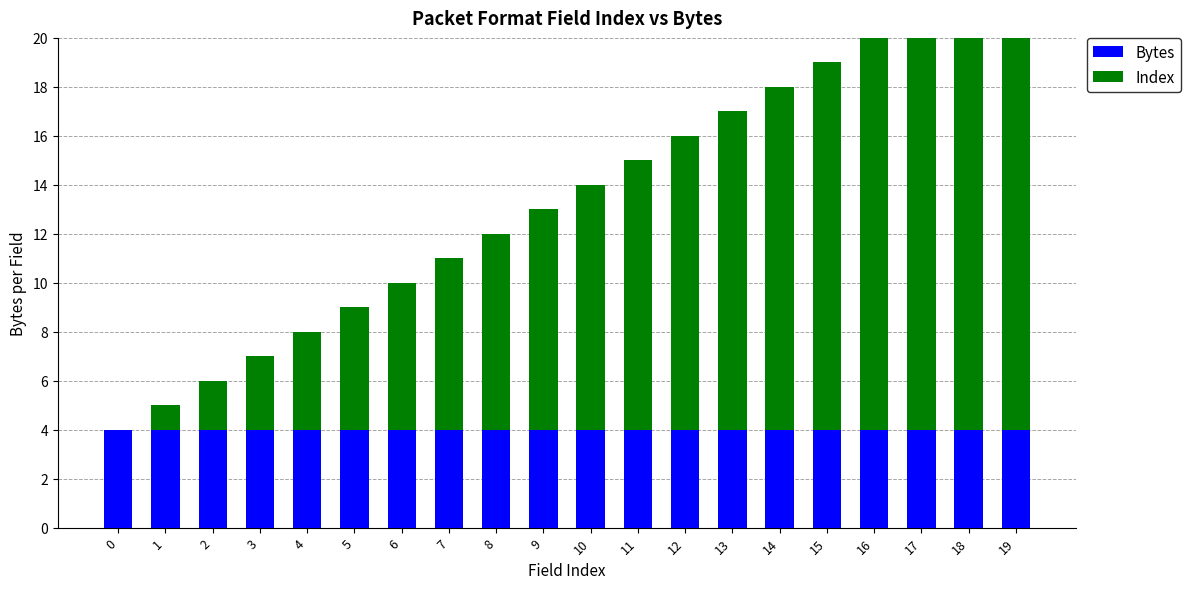

List the series in order of their overall mean, lowest first.

Bytes, Index